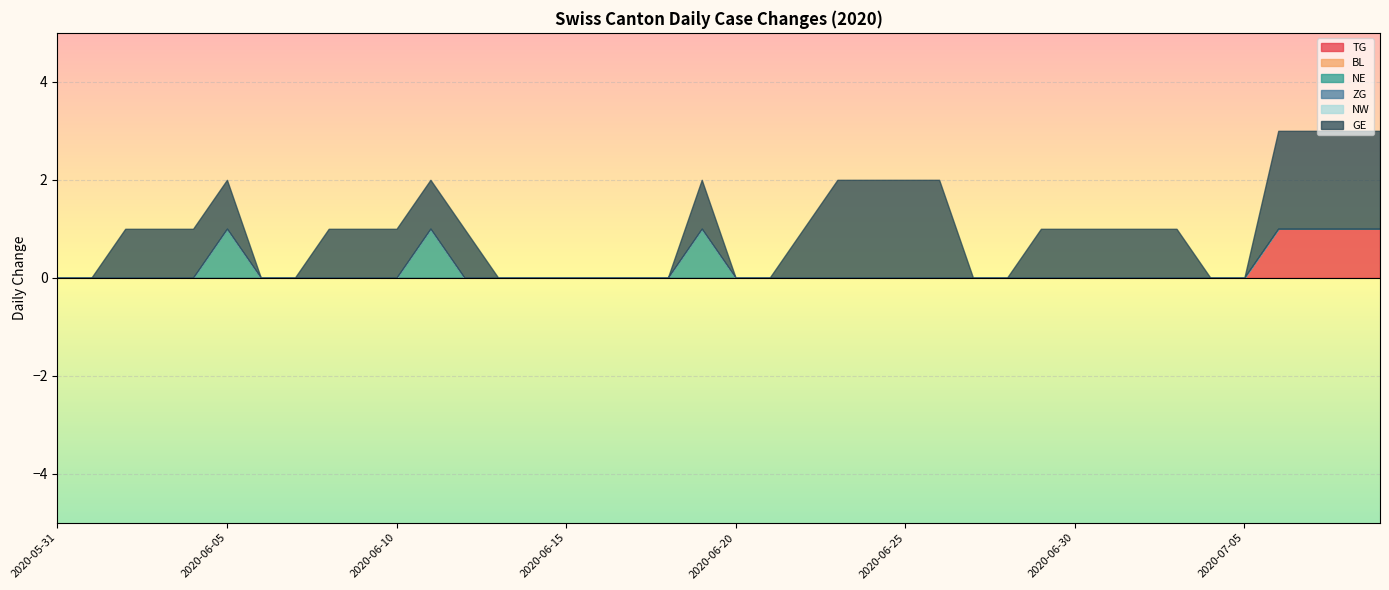

At which category is the sum across all series the highest?

2020-07-06